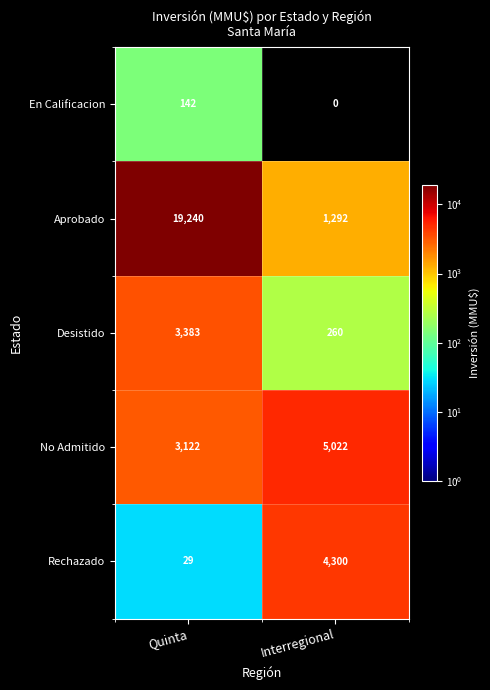

Which series has the largest total across all categories?

Aprobado